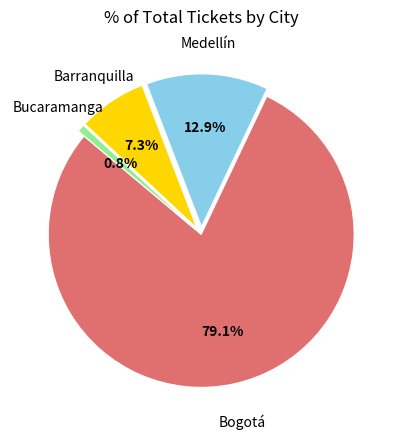

Does Bucaramanga account for over 50% of the chart?

No